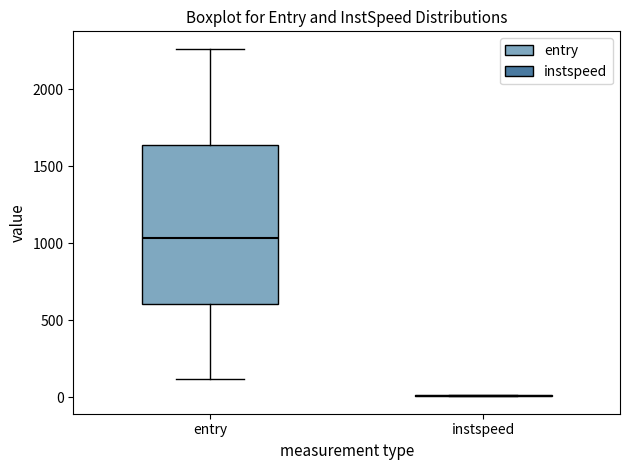

Comparing the boxes themselves (not the whiskers), which one is the tallest?

entry